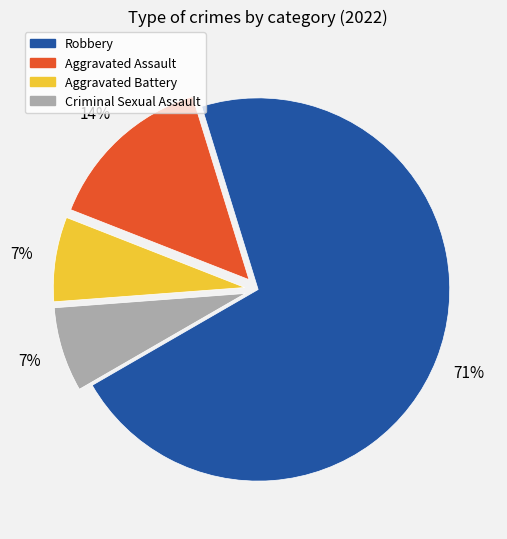

To the nearest percent, what portion does Criminal Sexual Assault represent?

7%